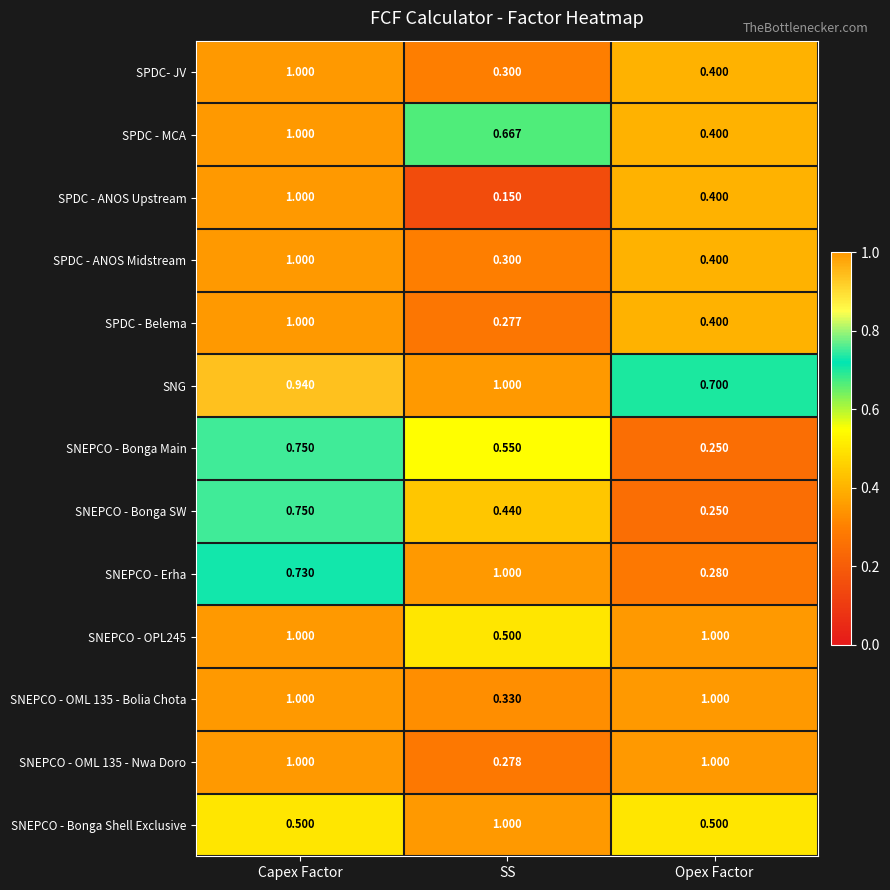

At which label is SNEPCO - OML 135 - Nwa Doro closest to 0?

SS